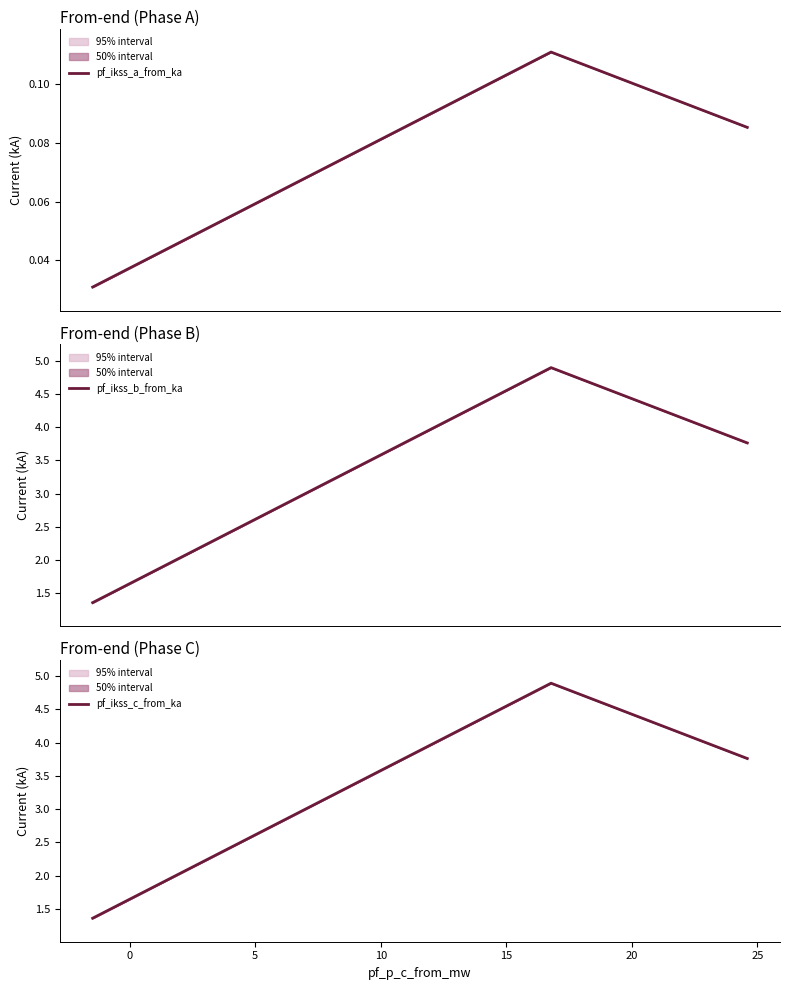

What is the maximum value for pf_ikss_b_from_ka?

4.9